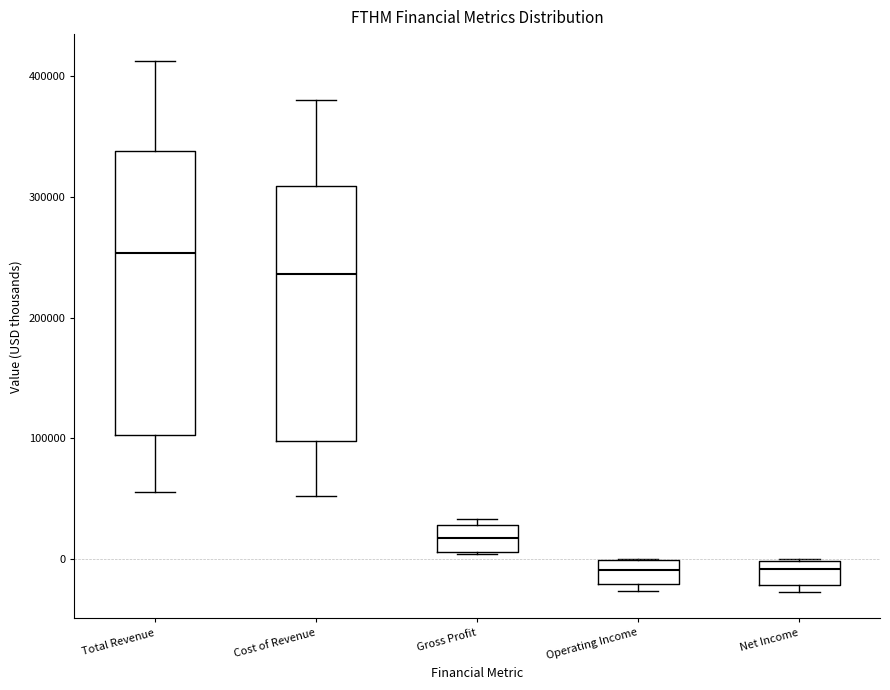

Where is the lower edge of the box for Total Revenue on the y-axis? The values are not printed on the chart, so give them approximately, as read against the axis.

100000